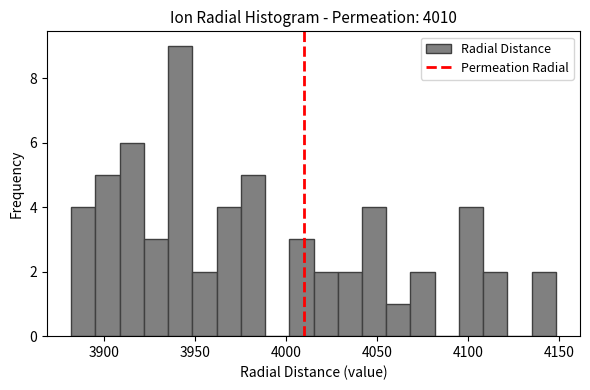

Around what value on the x-axis is the tallest bar? Give the approximate position of its centre, as read against the axis.

3940